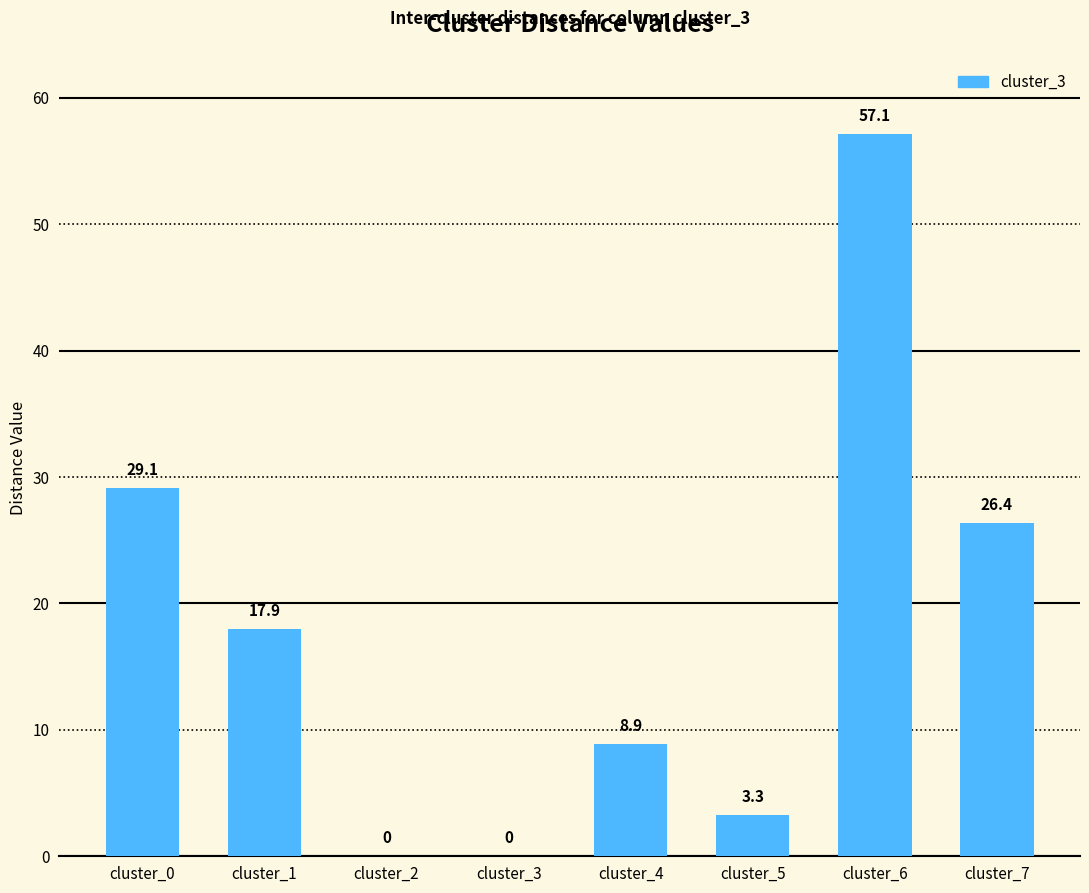

Between cluster_4 and cluster_2, which is larger?

cluster_4